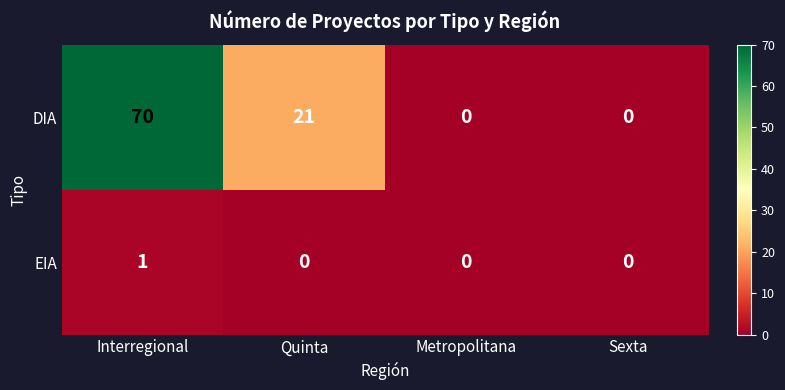

Reading left to right, transcribe all the data shown in this chart.

DIA: 70	21	0	0
EIA: 1	0	0	0